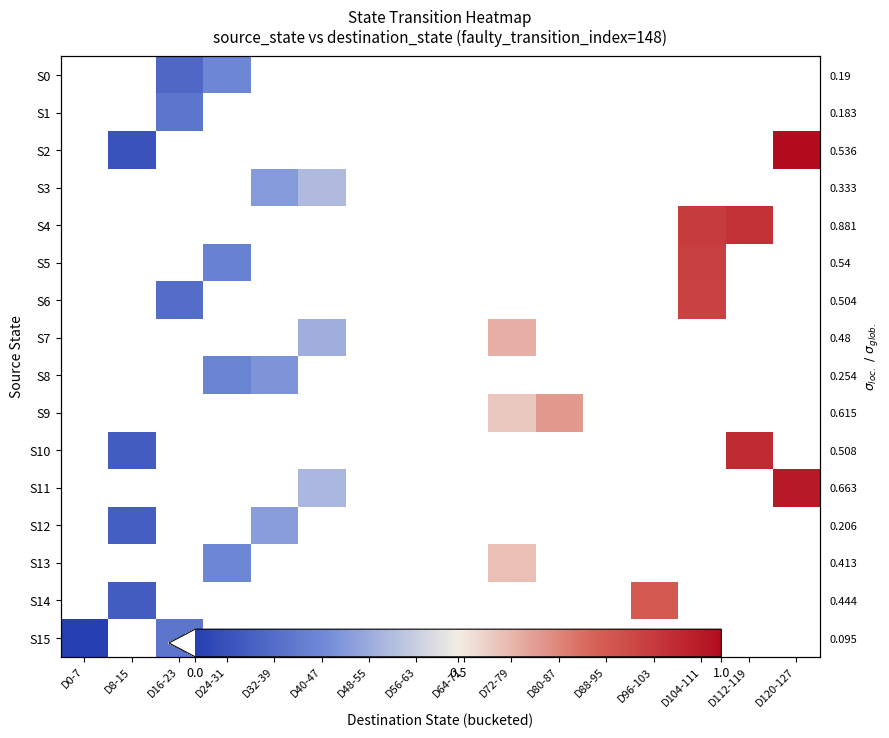

How many data points in S3 are above -1?

2